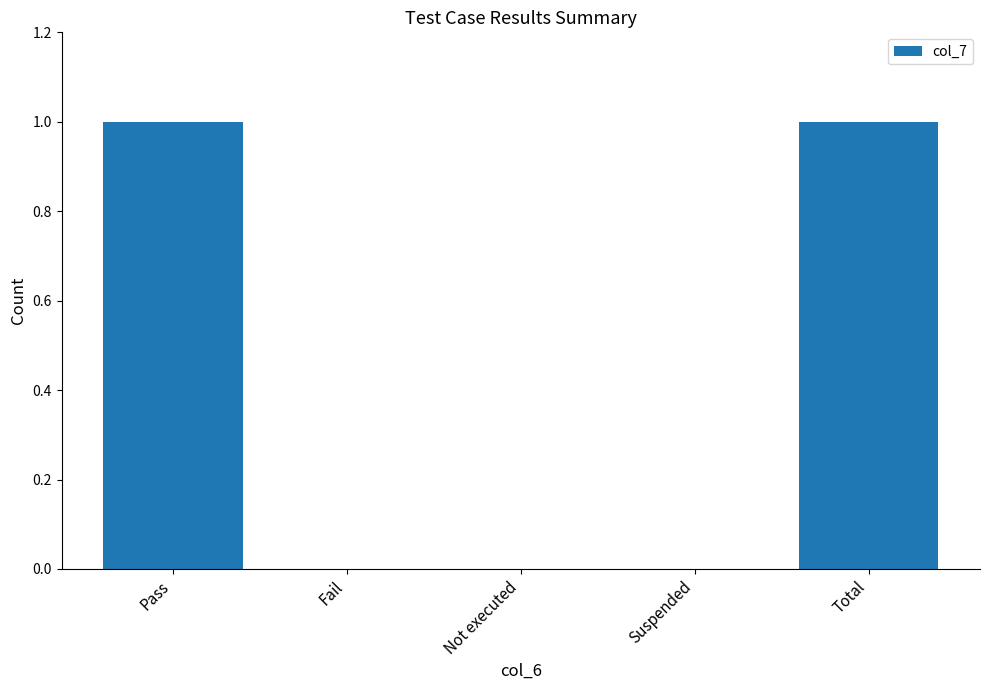

Is it true that the value at Not executed is 0?

True